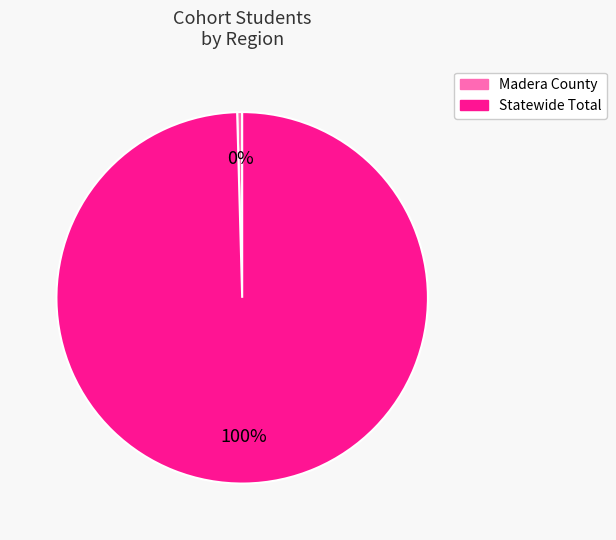

To the nearest percent, what is the average slice percentage?

50%